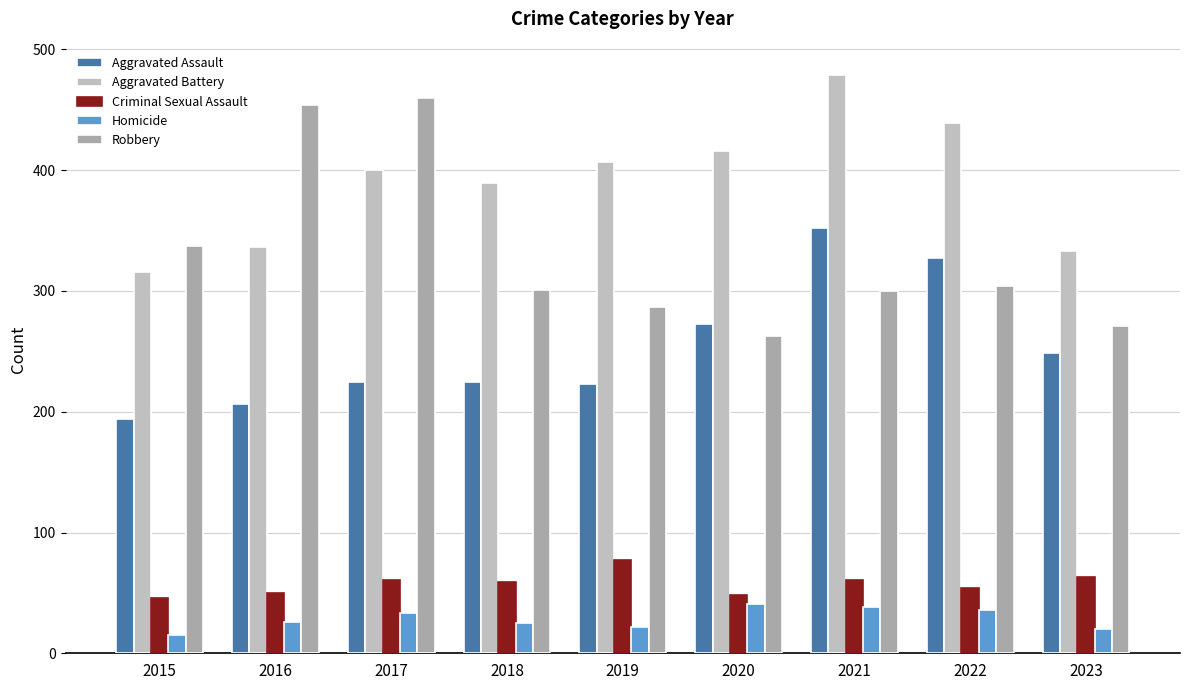

Which series has the widest spread of values?

Robbery